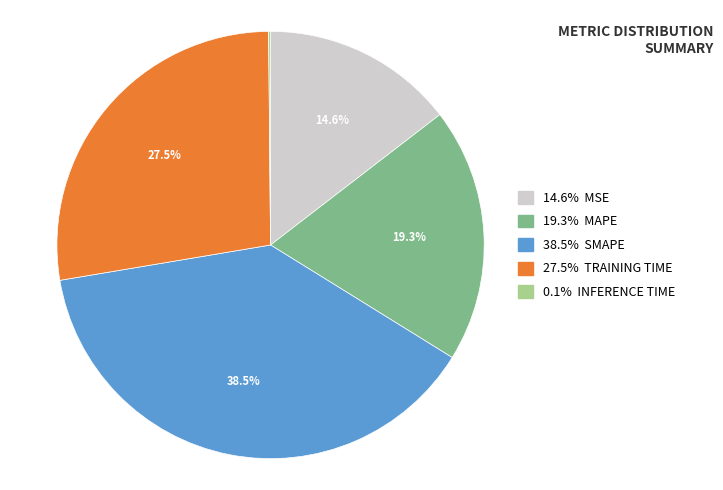

What is the ratio of the value at 38.5% SMAPE to the value at 27.5% TRAINING TIME?

1.4